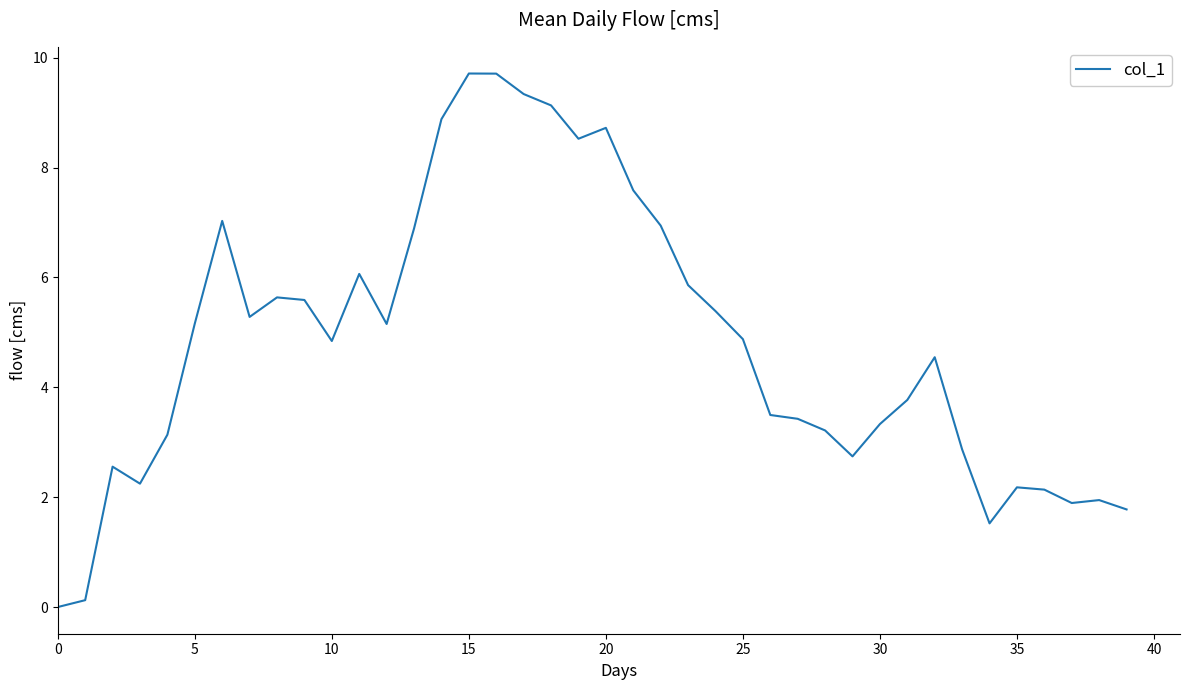

What is the greatest value displayed?

9.7